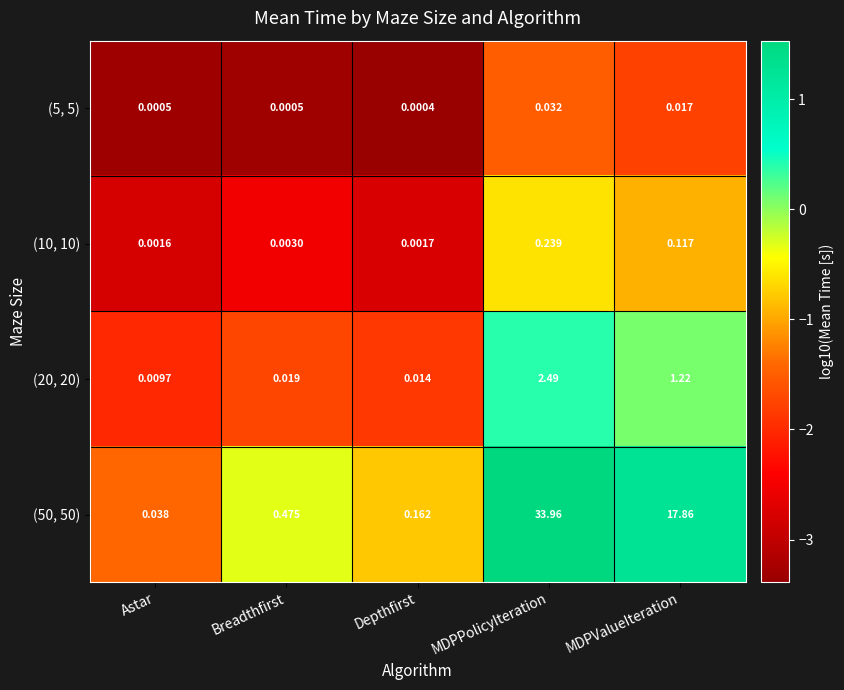

At which category does the chart reach its peak across all series?

MDPPolicyIteration